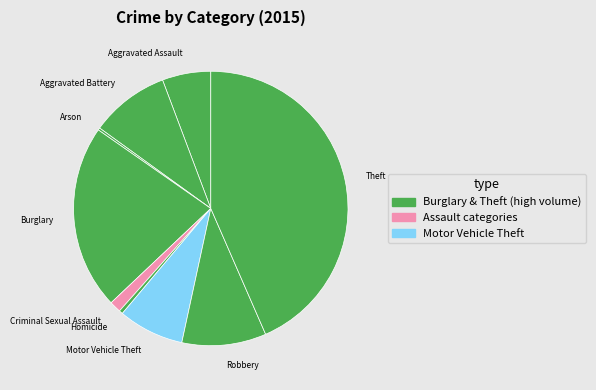

Is there a majority slice in this chart?

No